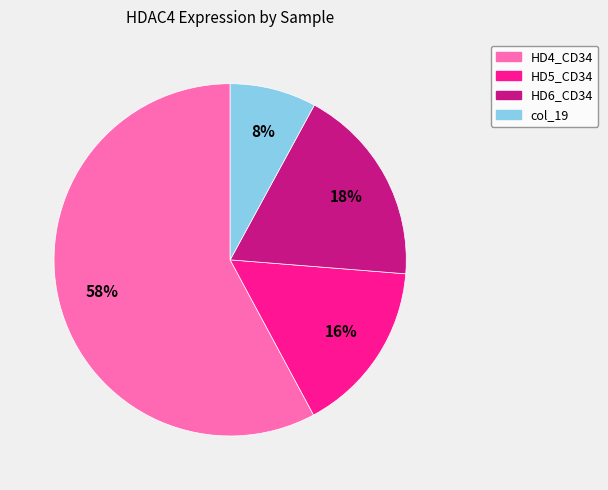

Is there a majority slice in this chart?

Yes